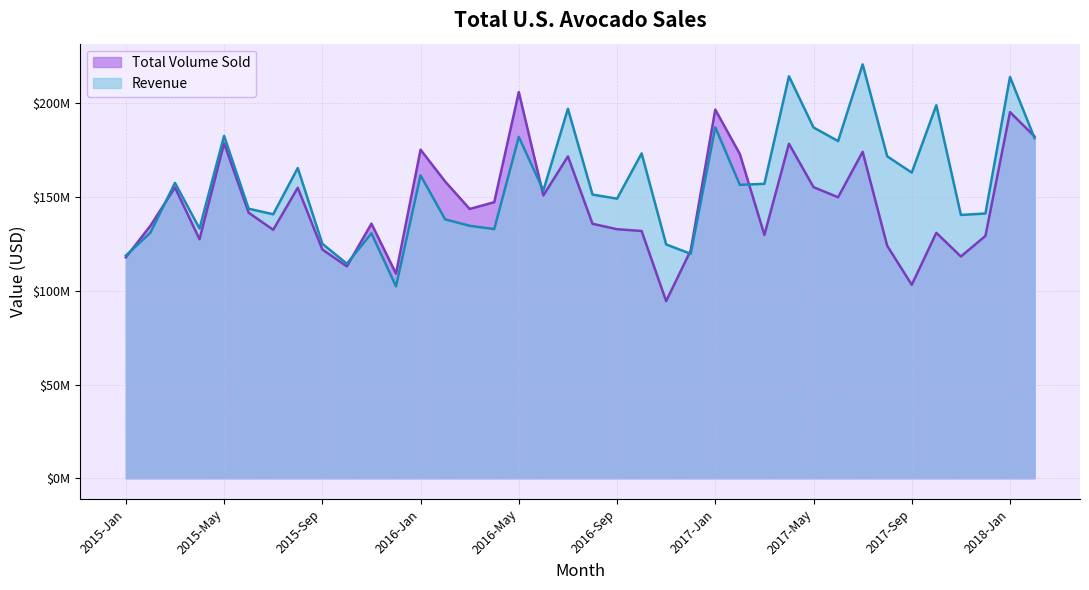

What is the label of the 32nd point from the right?

2015-Jul